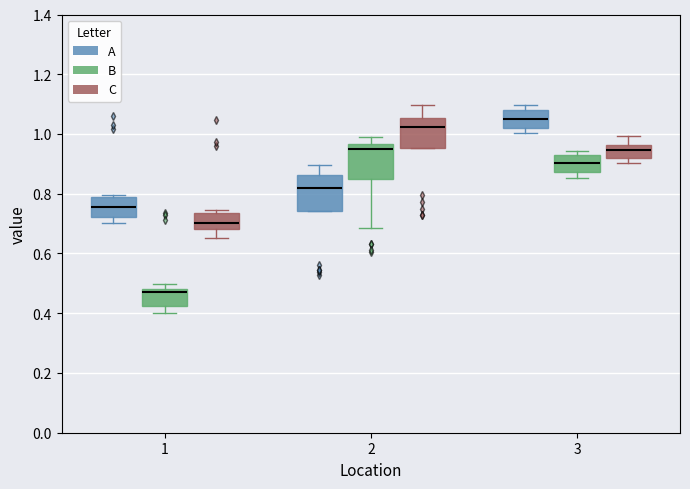

Reading left to right, transcribe this box plot: for each box, give where its median line is, the range the box spans, and where its two whiskers end, as read against the y-axis. The values are not printed on the chart, so give them approximately, as read against the axis.

1 (A): median 0.76, box 0.72 to 0.78, whiskers 0.70 to 0.80
1 (B): median 0.48 (just below the box's upper edge), box 0.42 to 0.48, whiskers 0.40 to 0.50
1 (C): median 0.70, box 0.68 to 0.74, whiskers 0.66 to 0.74 (just above the box's upper edge)
2 (A): median 0.82, box 0.74 to 0.86, whiskers 0.74 to 0.90
2 (B): median 0.94, box 0.84 to 0.96, whiskers 0.68 to 0.98
2 (C): median 1.02, box 0.96 to 1.06, whiskers 0.96 to 1.10
3 (A): median 1.06, box 1.02 to 1.08, whiskers 1.00 to 1.10
3 (B): median 0.90, box 0.88 to 0.94, whiskers 0.86 to 0.94 (just above the box's upper edge)
3 (C): median 0.94, box 0.92 to 0.96, whiskers 0.90 to 1.00